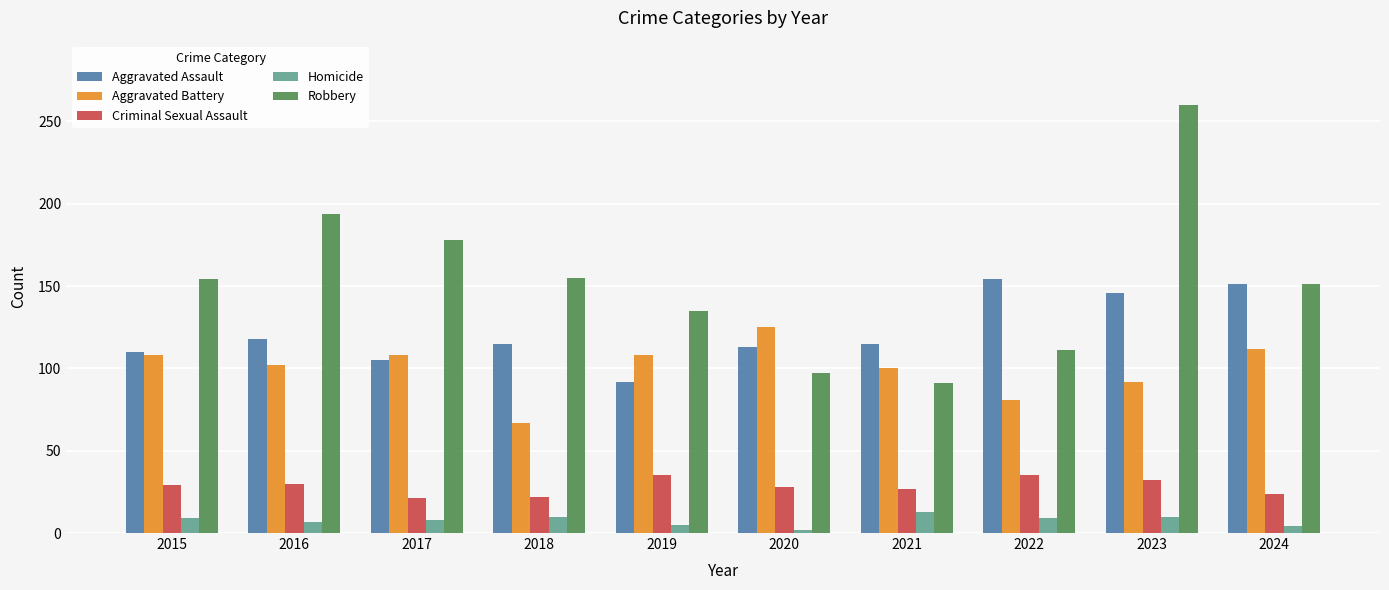

What is the maximum value for Robbery?

260